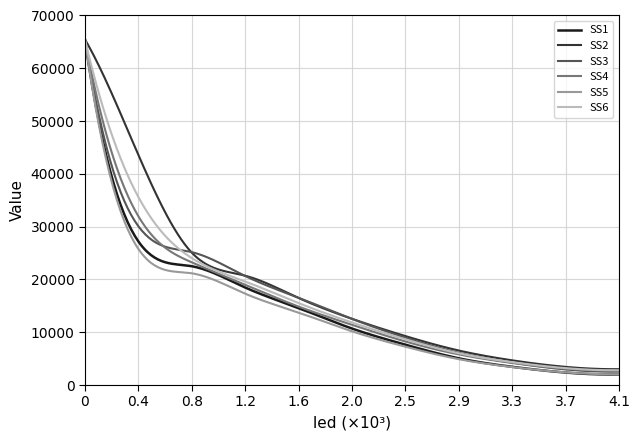

What is the maximum value shown in the chart?

65520.0